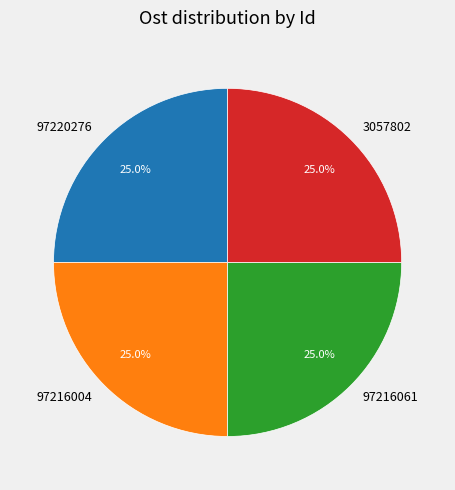

The 97216004 slice represents 31% of the pie. True or false?

False